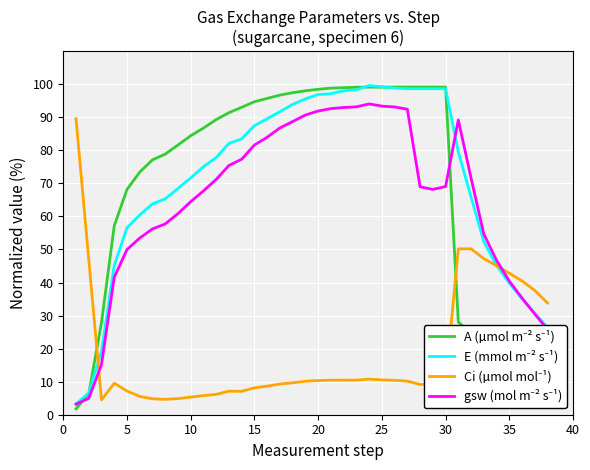

What is the greatest value displayed?

99.6